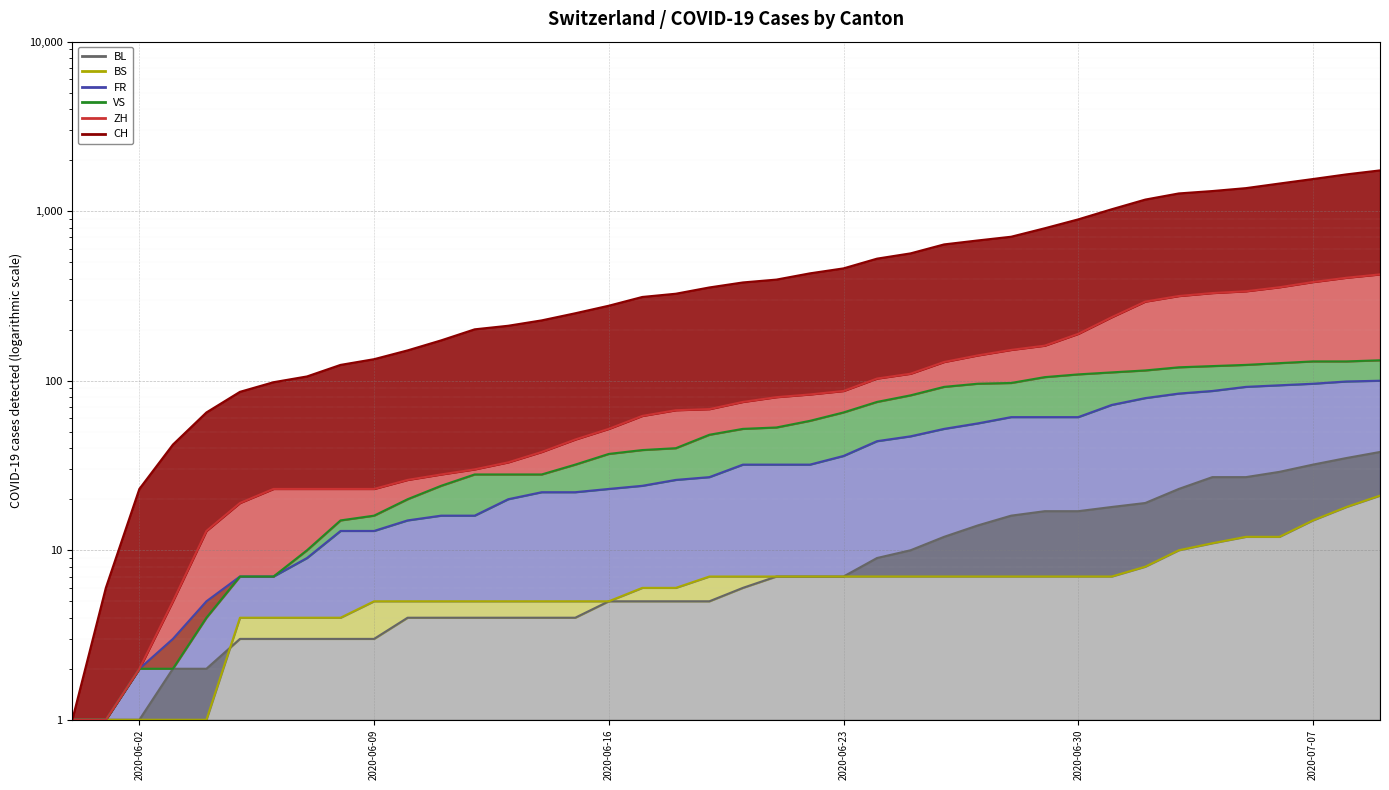

What is the sum of the FR values at 2020-07-03 and 2020-06-19?

111